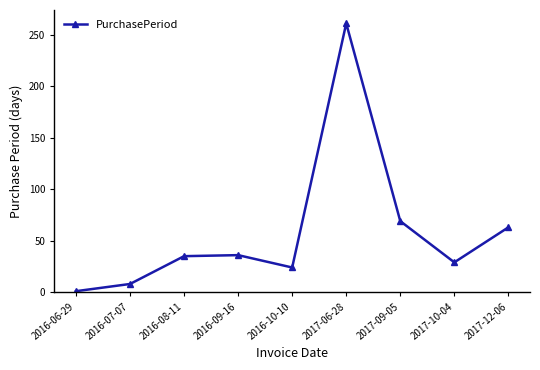

At which category does the chart reach its peak across all series?

2017-06-28